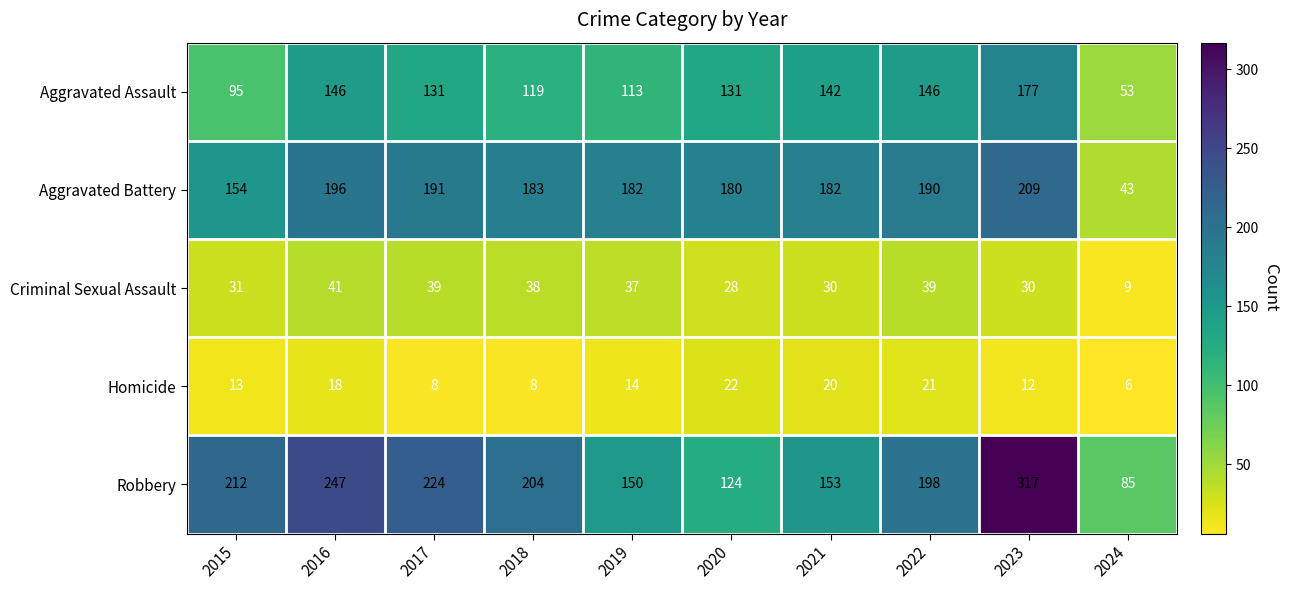

True or false: Aggravated Assault has a value of 146 at 2016.

True